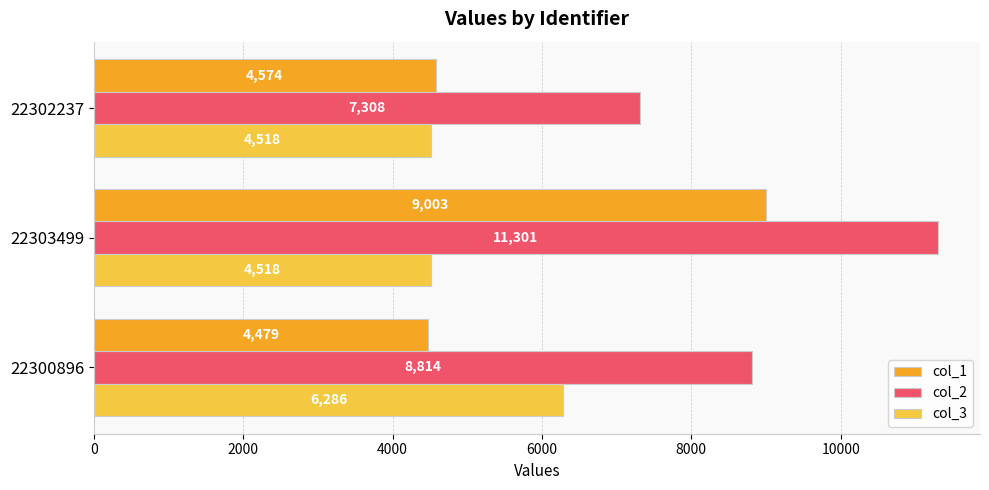

What is the sum of the col_2 values at 22300896 and 22303499?

20115